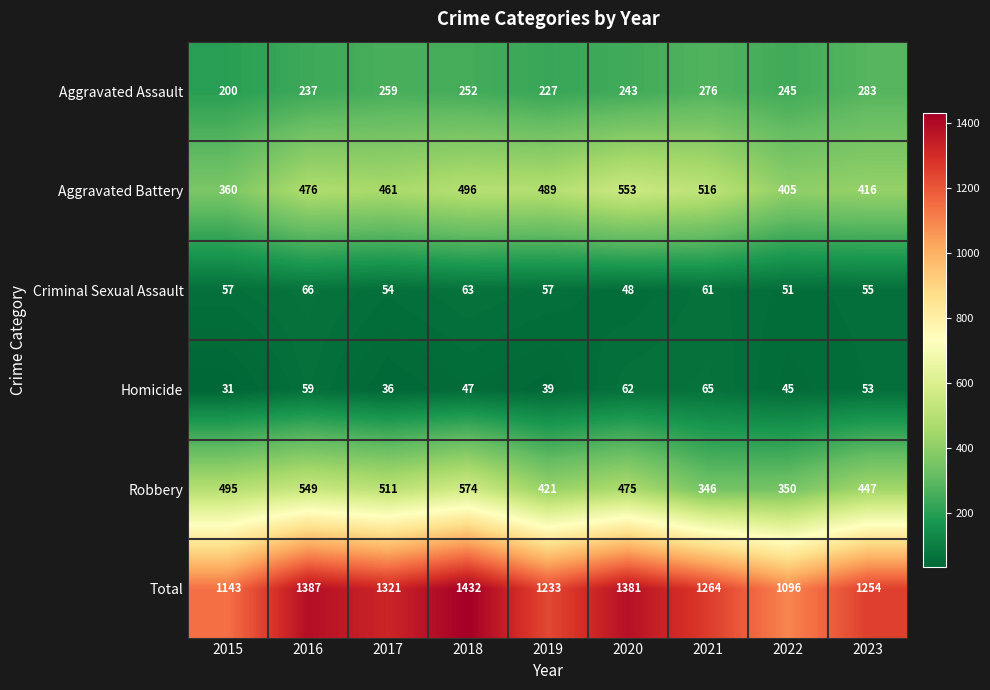

What is the spread (max minus min) of values at 2018?

1385